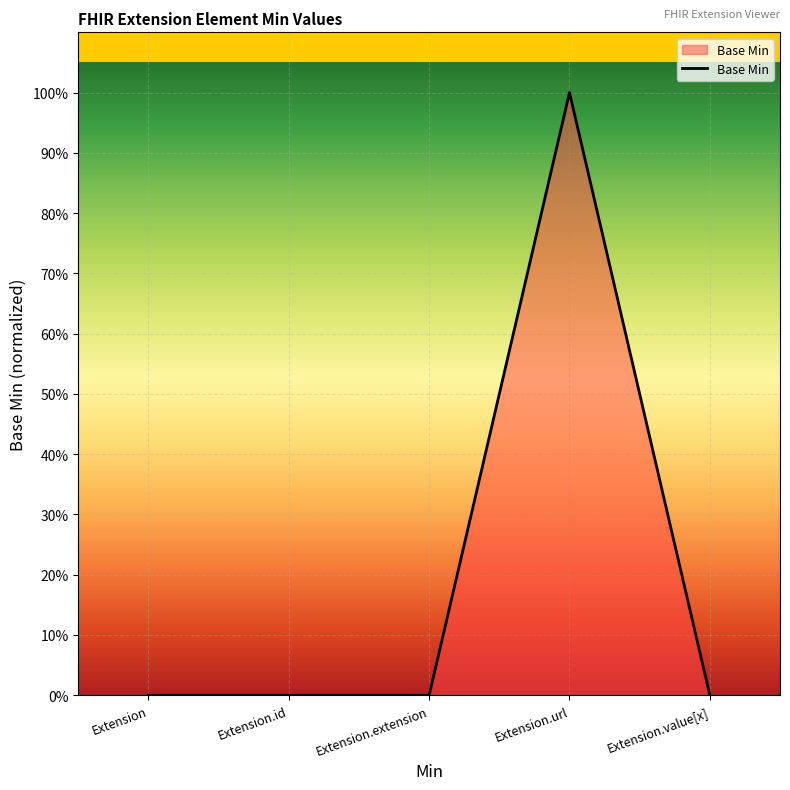

True or false: the data shows 0 at Extension.

True